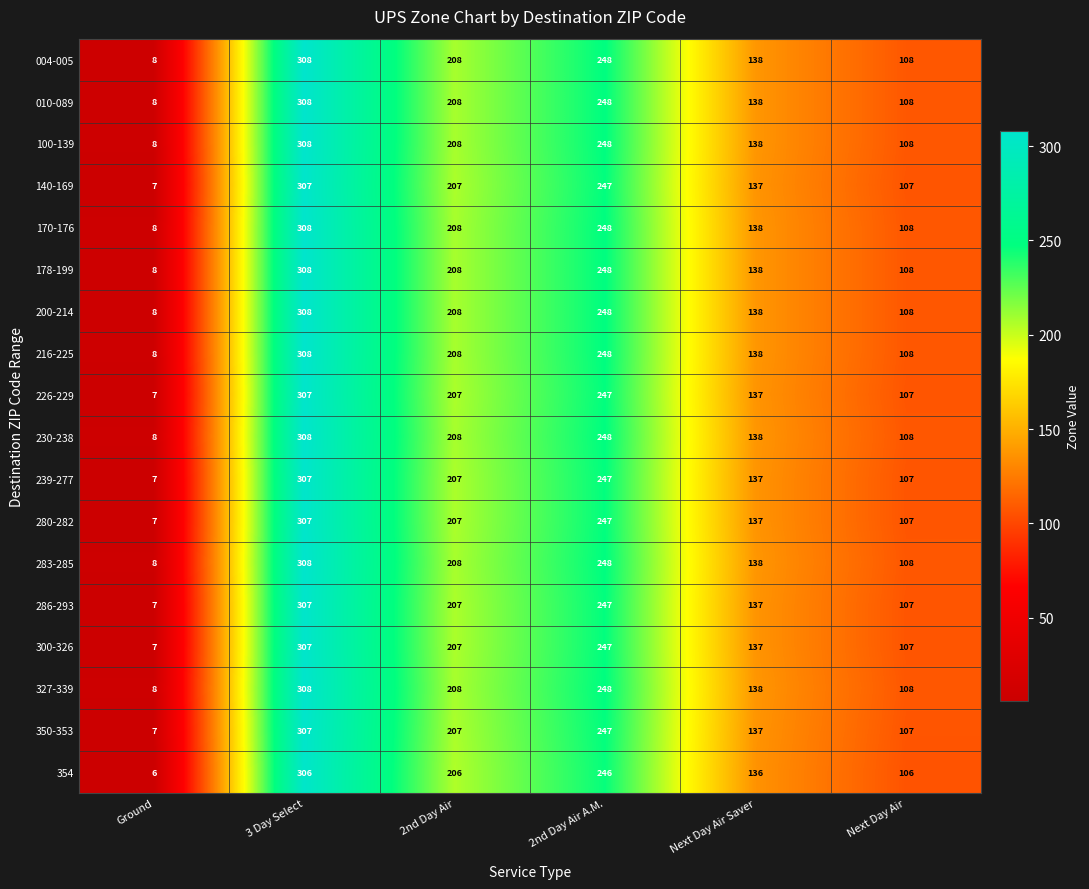

Rank the categories by 286-293 value from highest to lowest.

3 Day Select, 2nd Day Air A.M., 2nd Day Air, Next Day Air Saver, Next Day Air, Ground